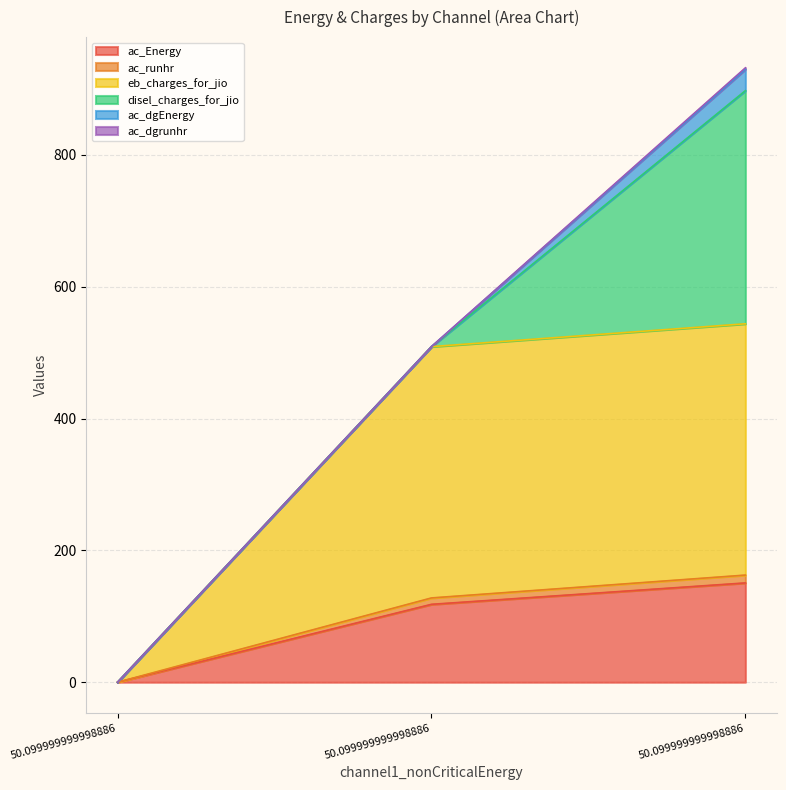

Does the chart have visible grid lines?

Yes